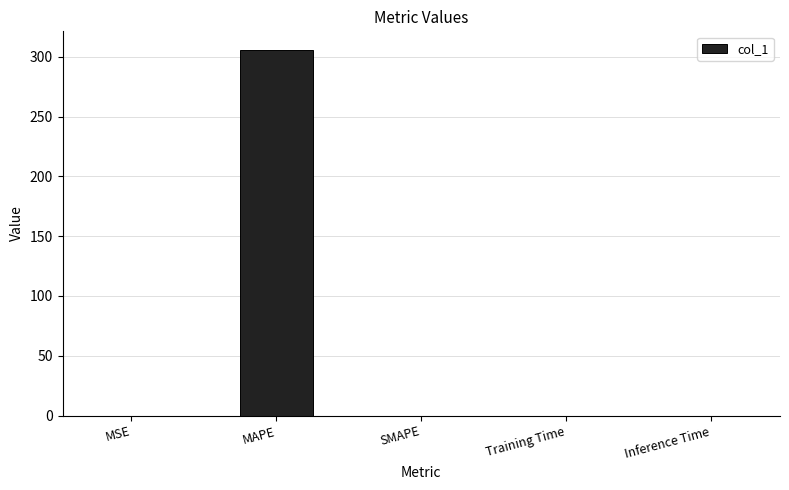

Which label corresponds to the largest value in the chart?

MAPE